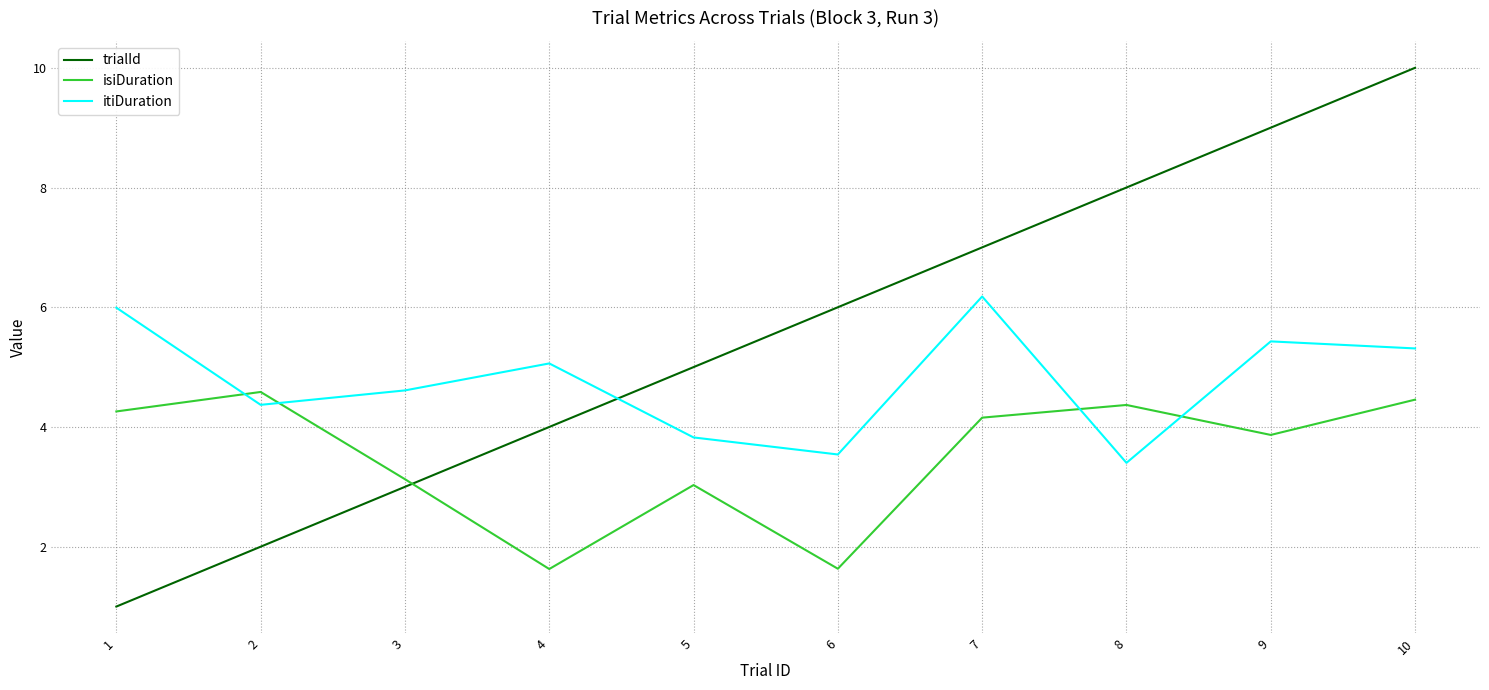

True or false: itiDuration has a value of 4.7 at 8.

False